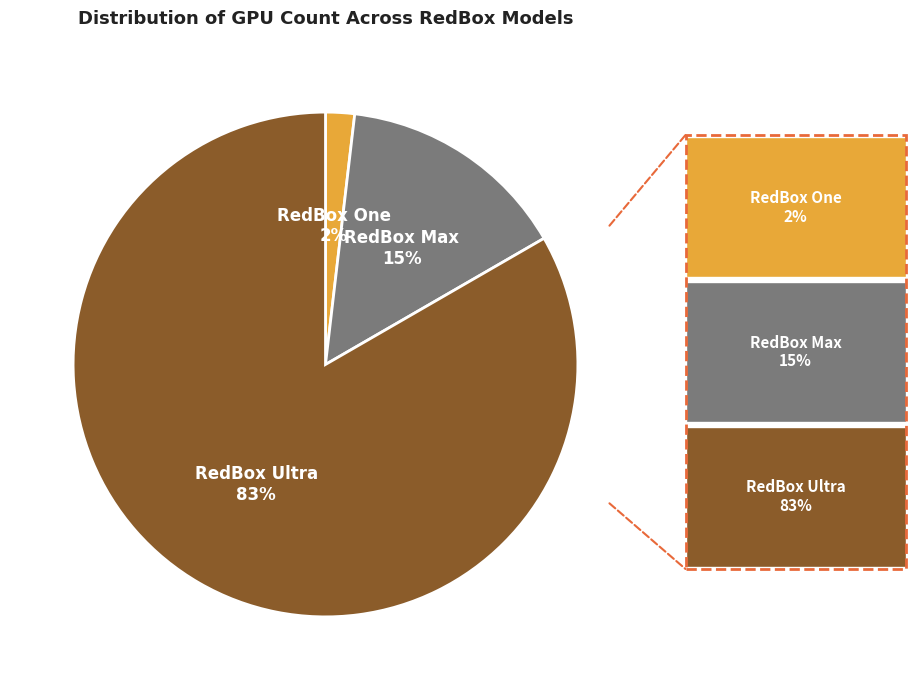

To the nearest percent, what portion does RedBox One represent?

2%